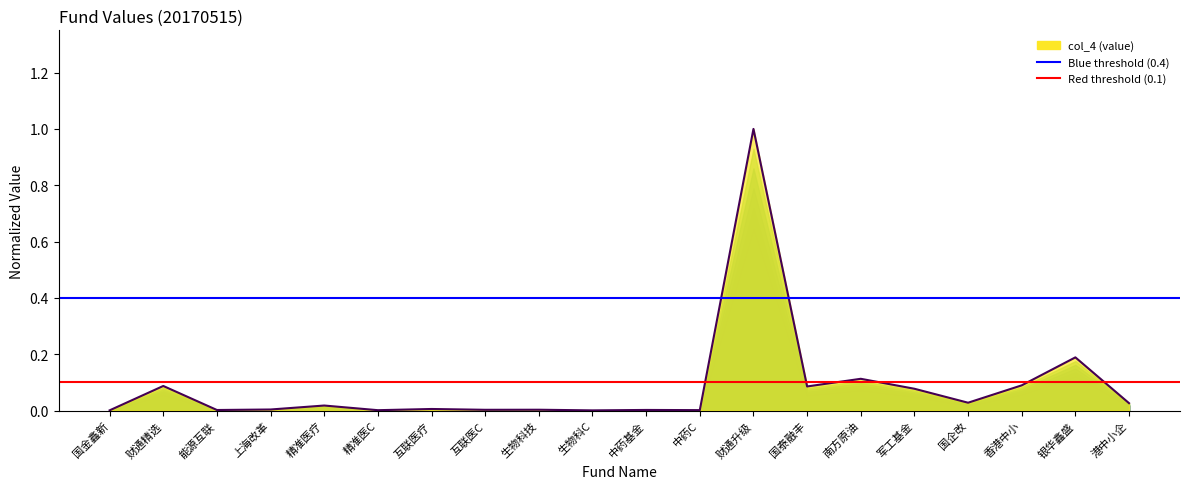

Which has a higher value, 能源互联 or 财通精选?

财通精选